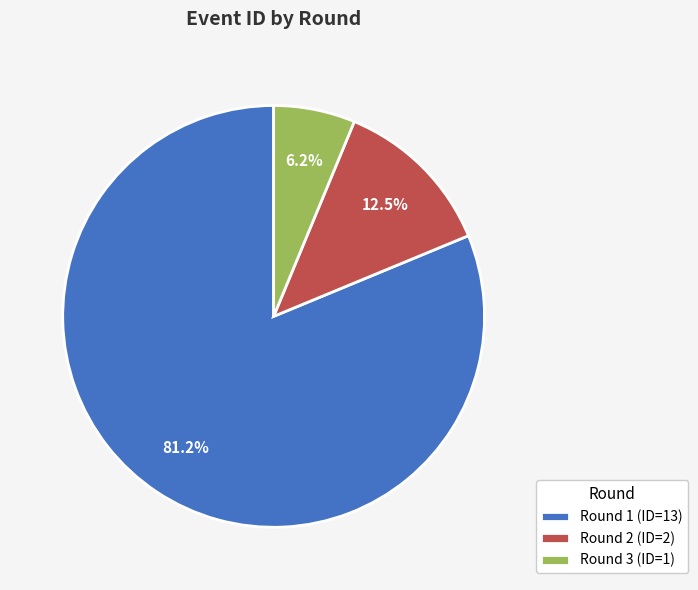

Approximately how many times larger is the value at Round 3 compared to Round 1?

0.1